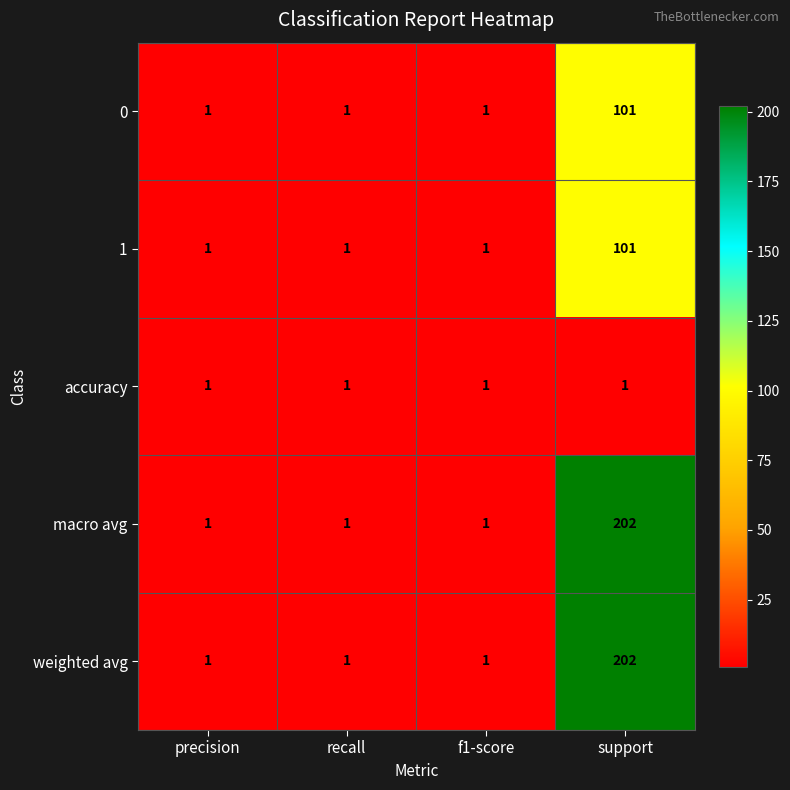

What is the difference between the highest and lowest values at support?

201